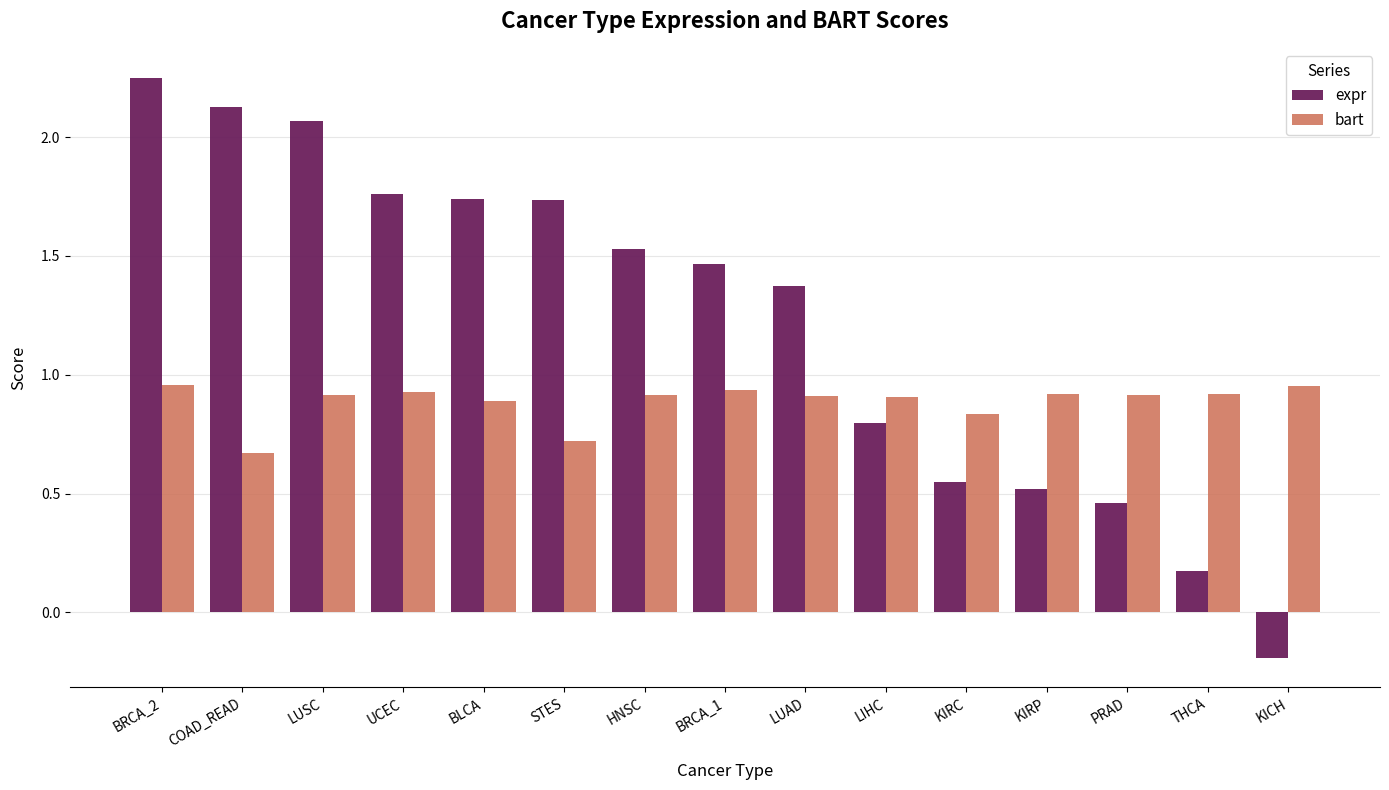

What position from the right is HNSC?

9